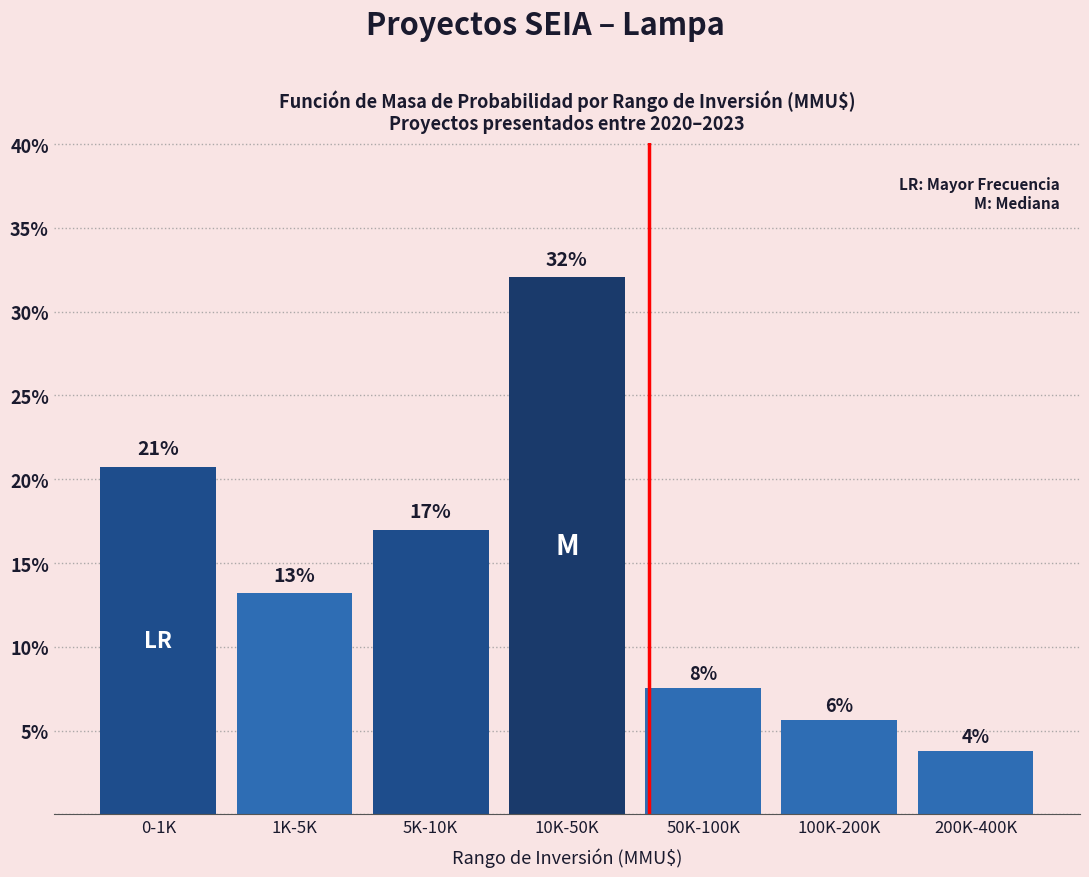

How many bars are there in total?

7